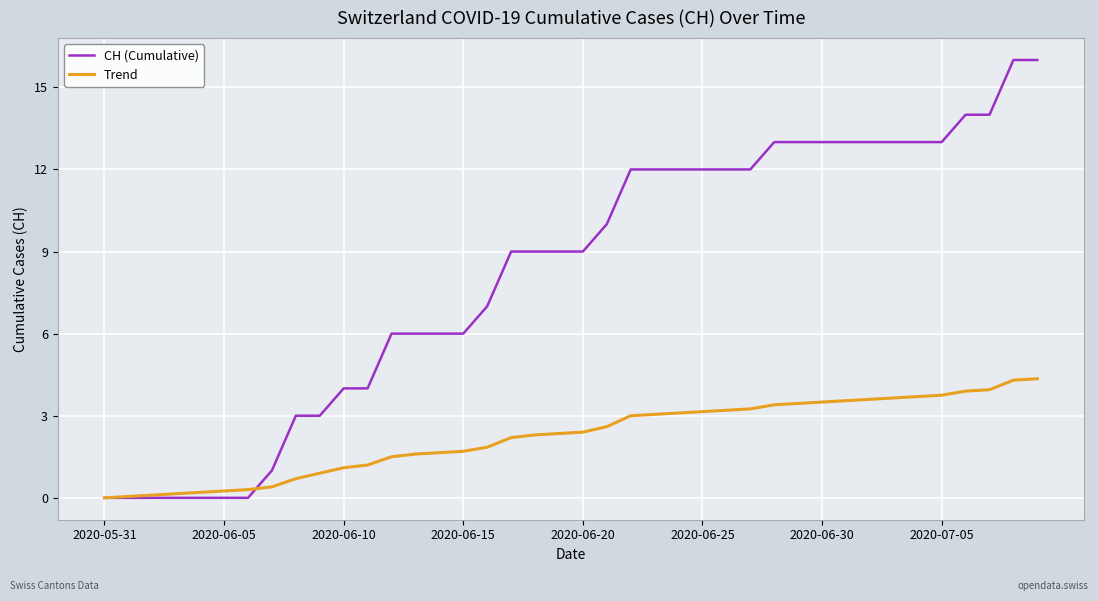

List the series in order of their peak value, highest first.

CH (Cumulative), Trend